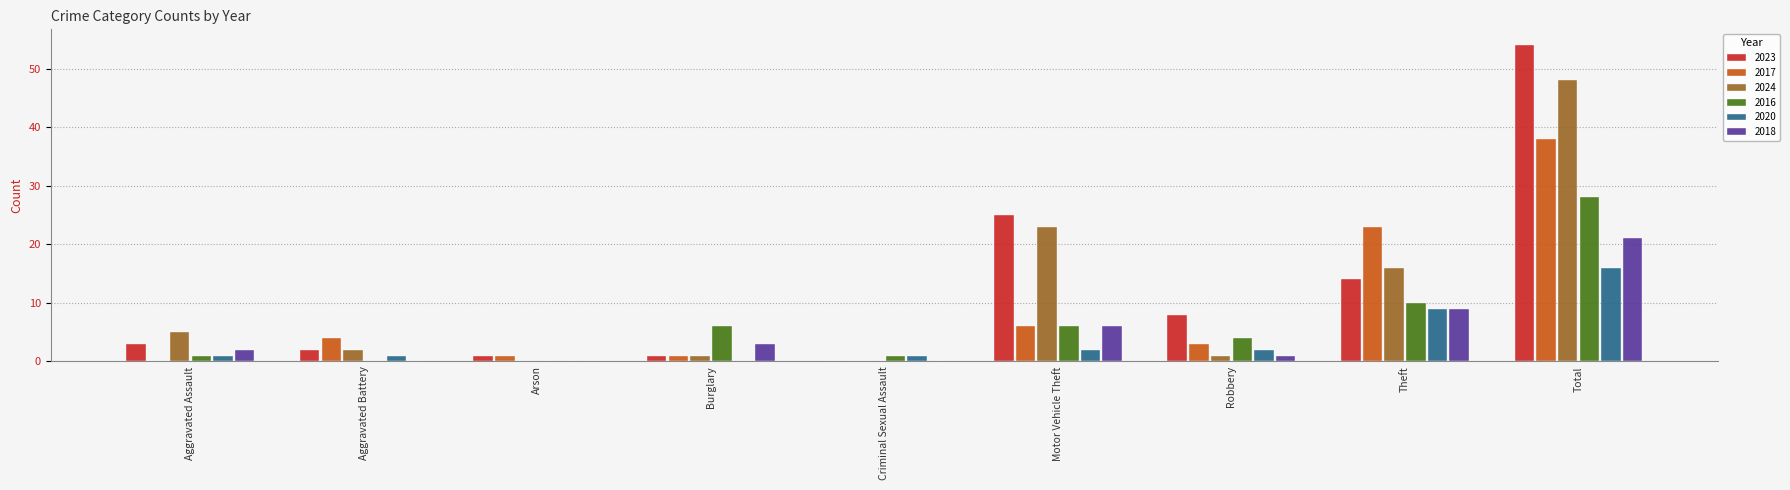

What is the sum of all 2020 values?

32